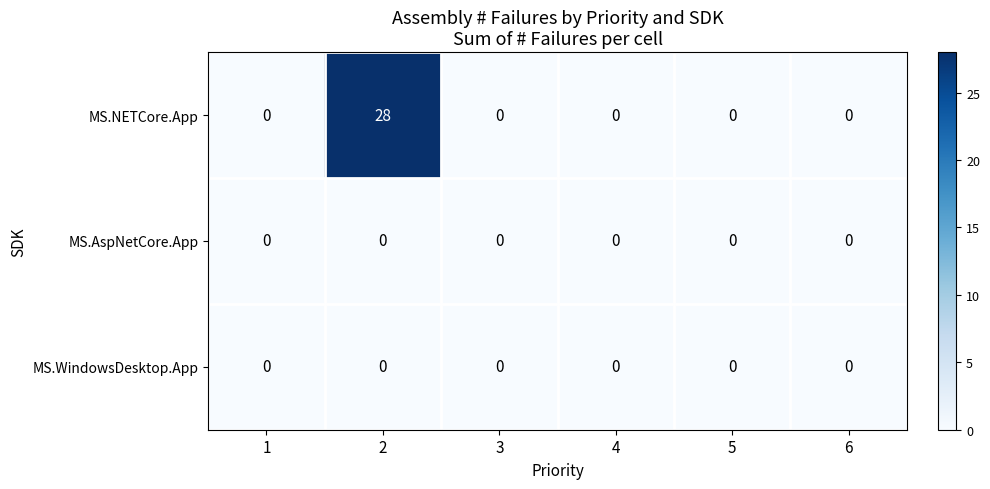

Which series has the largest range (max minus min)?

MS.NETCore.App